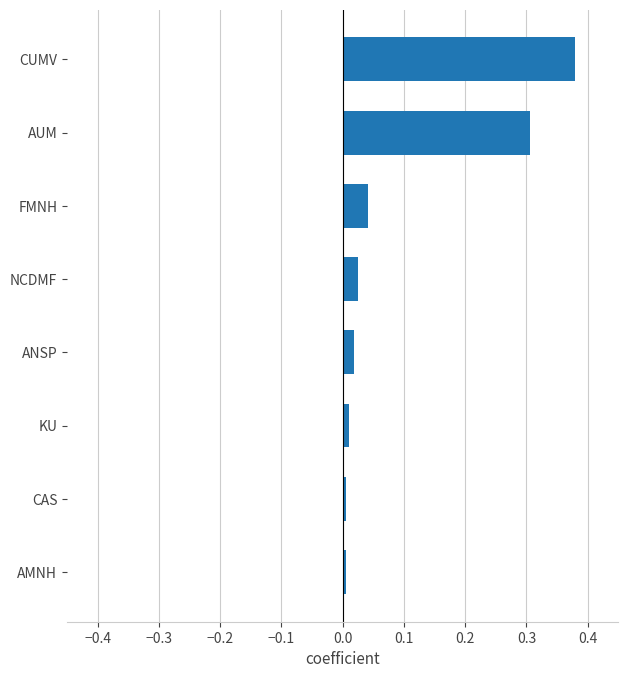

Which category has the highest value across all series?

CUMV